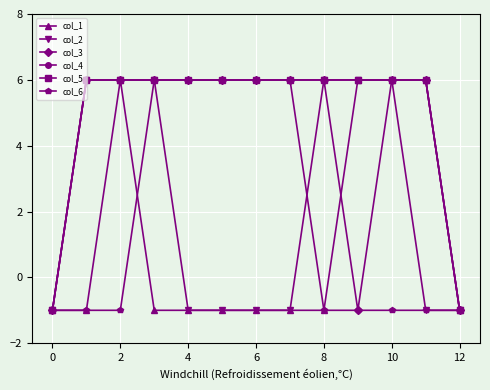

Does the chart have visible grid lines?

Yes